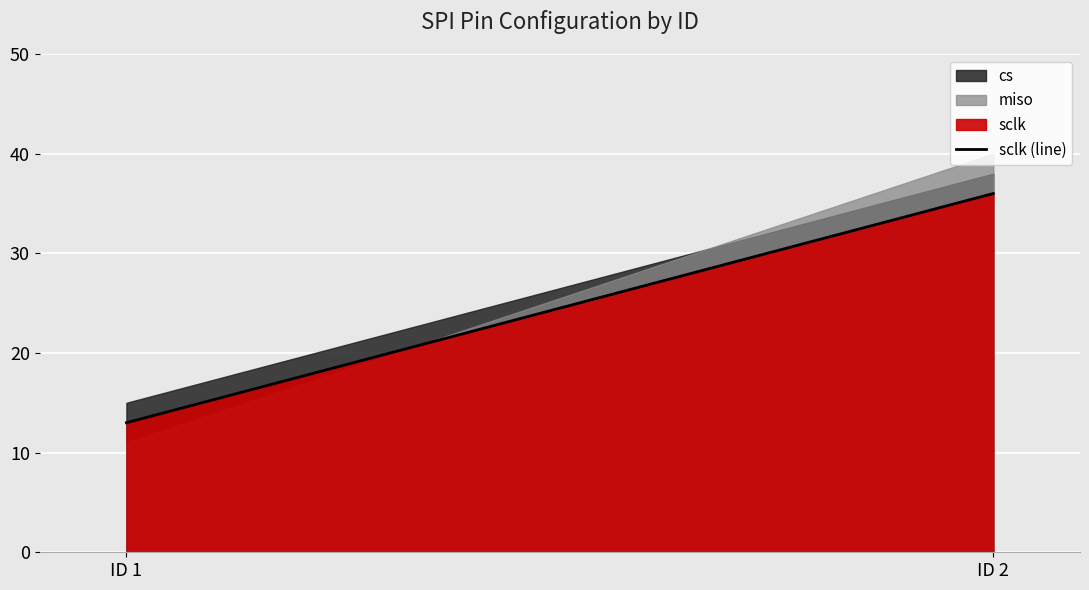

Approximately how many times larger is the value at ID 1 compared to ID 2?

0.4